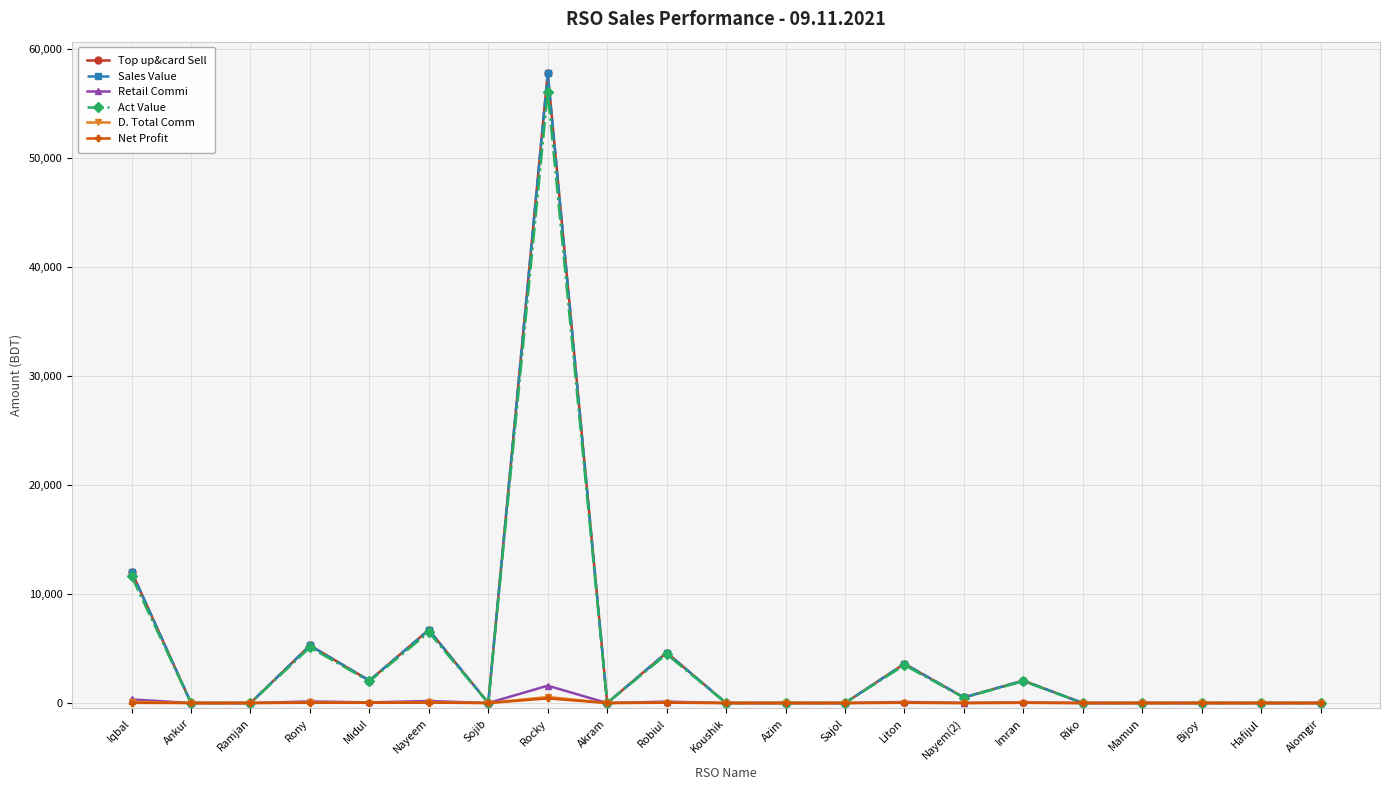

At how many categories does at least one series exceed 48479?

1